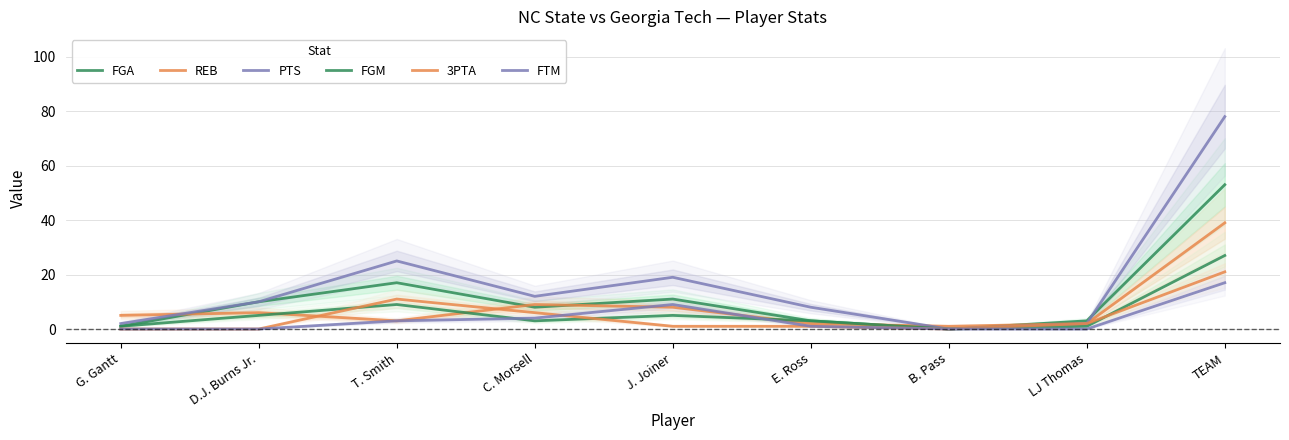

What is the maximum value shown in the chart?

78